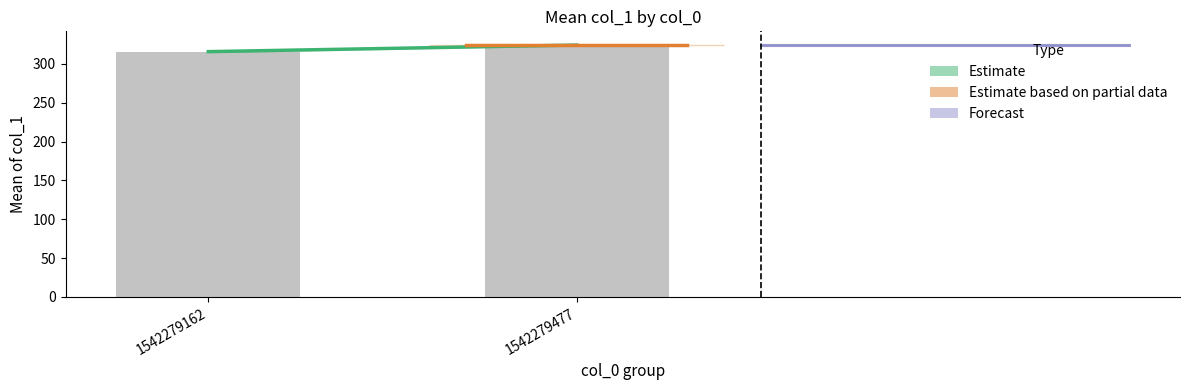

What is the change in value from 1542279162 to 1542279477?

+8.5